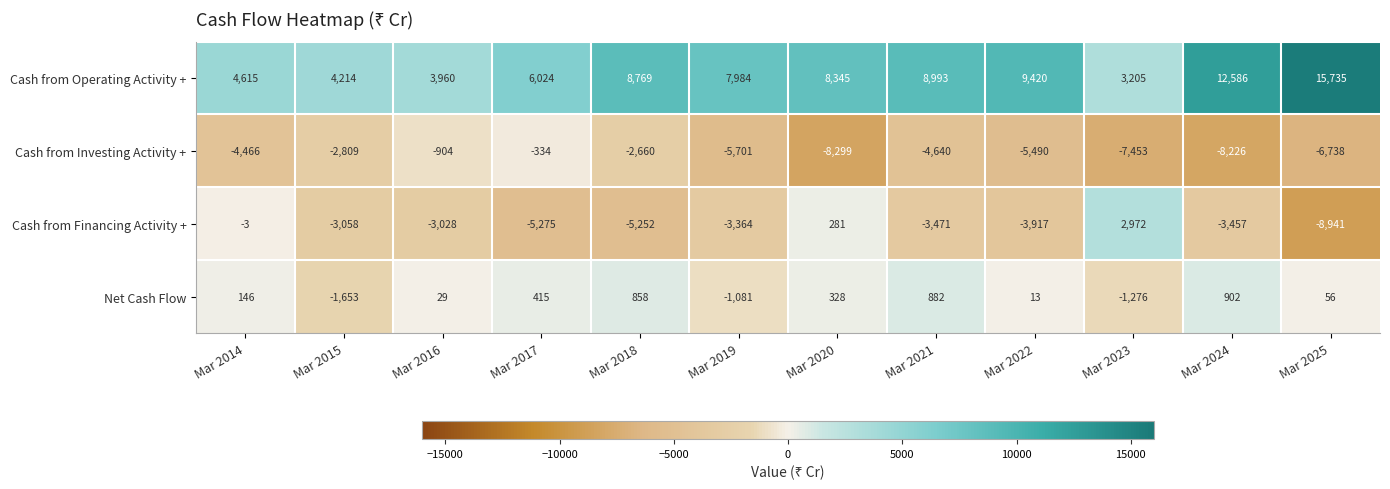

At how many categories does at least one series exceed 10355?

2